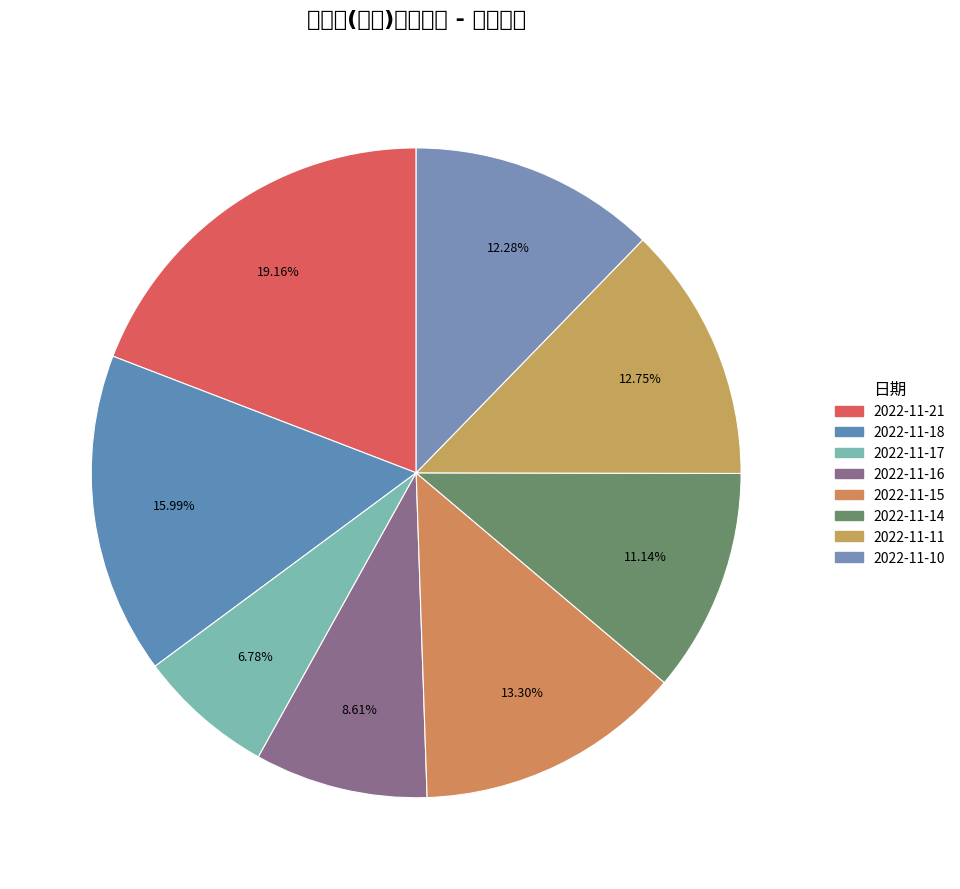

What is the change in value from 2022-11-18 to 2022-11-17?

-16224